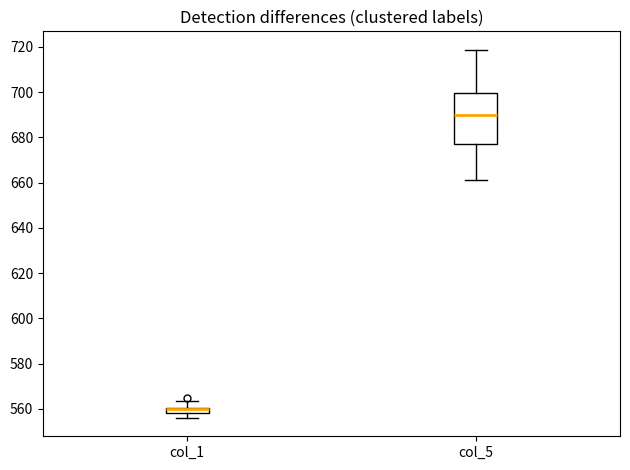

Where is the lower edge of the box for col_1 on the y-axis? The values are not printed on the chart, so give them approximately, as read against the axis.

558